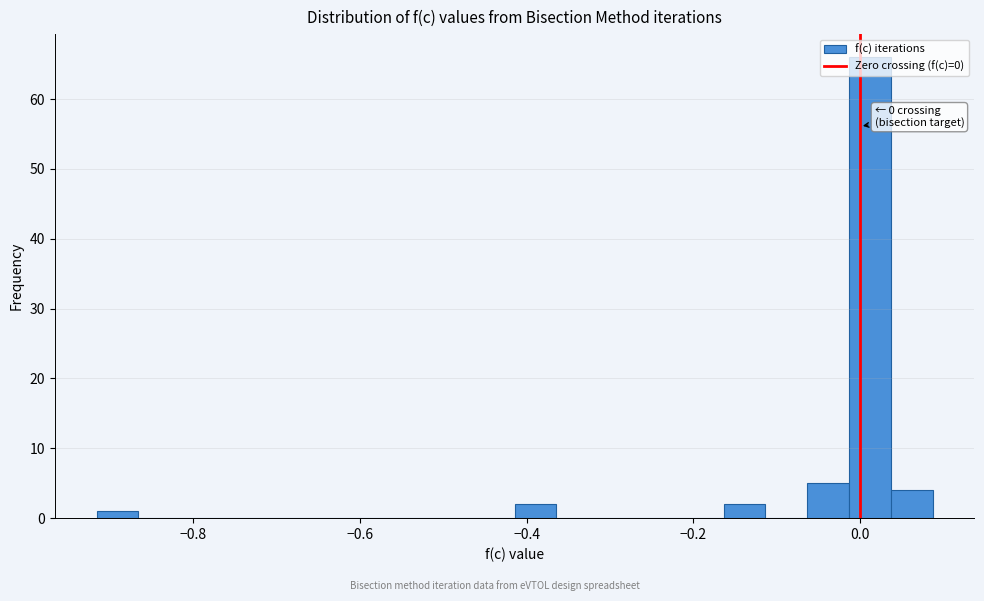

Read against the x-axis, roughly where is the centre of the tallest bar?

0.02